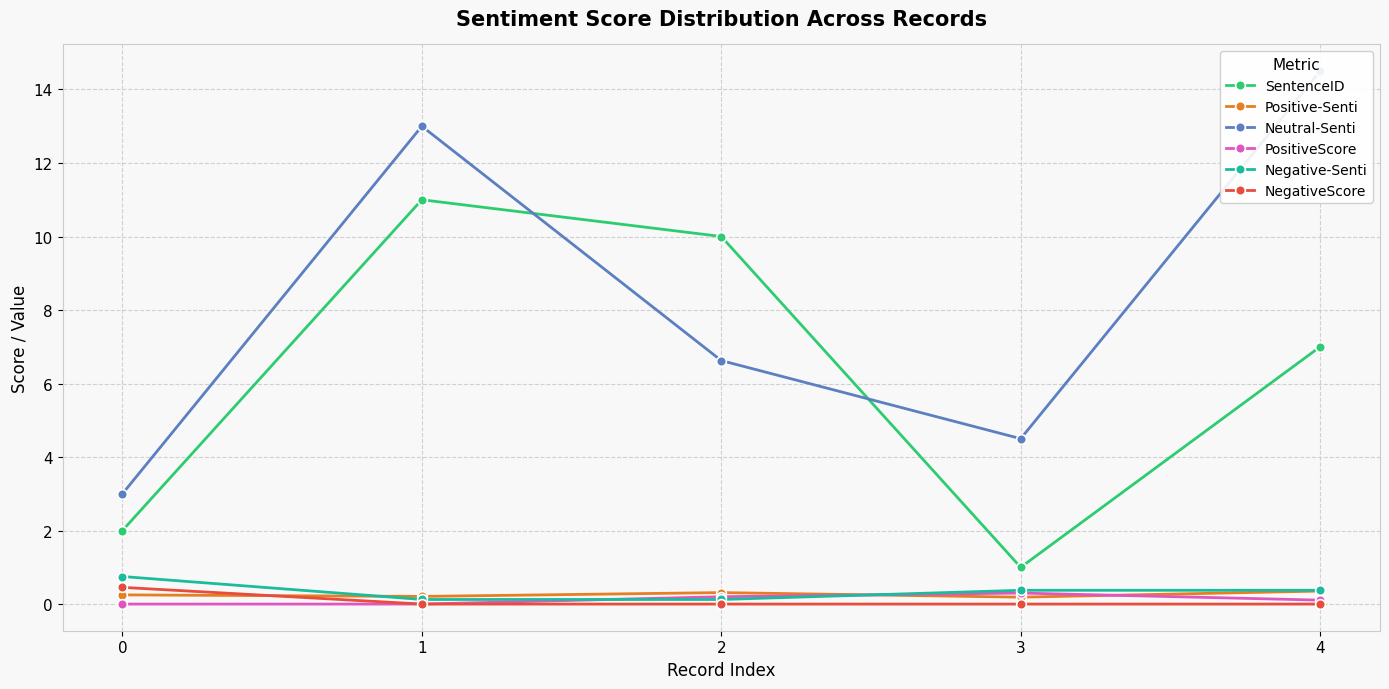

What is the average value of the Positive-Senti series?

0.3